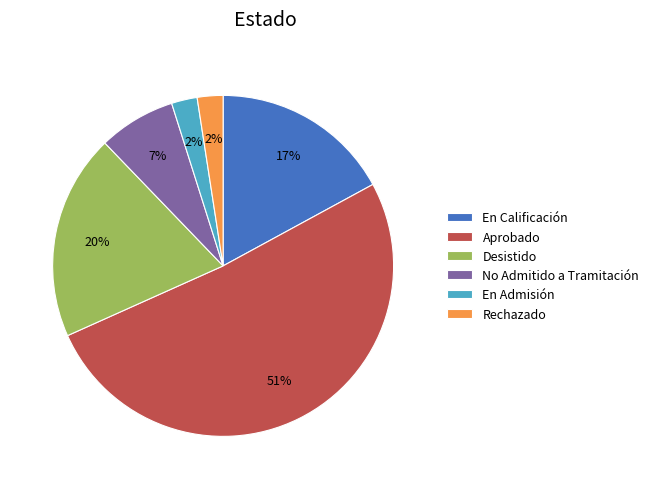

True or false: Desistido accounts for 11% of the total.

False